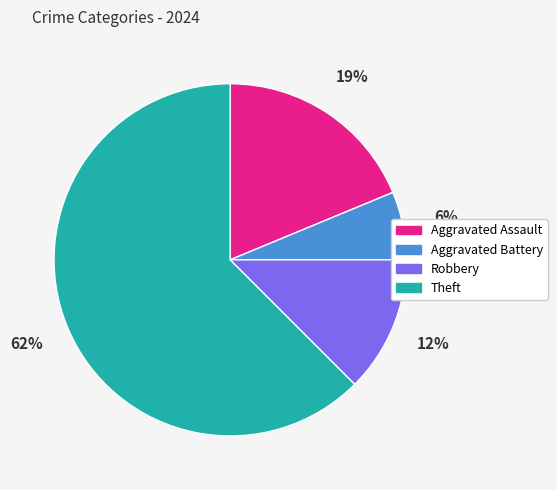

Count the number of slices in the pie.

4